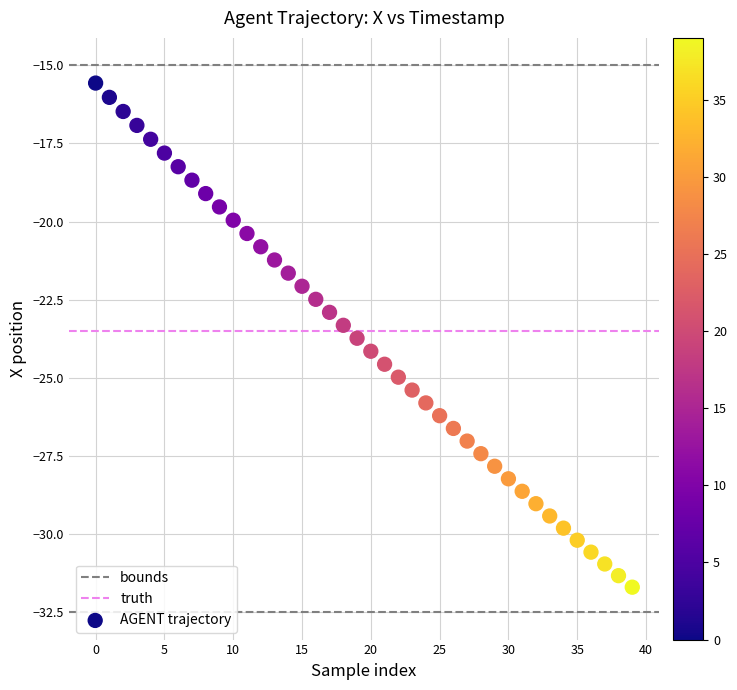

What is the range of Y values (max minus min)?

16.1